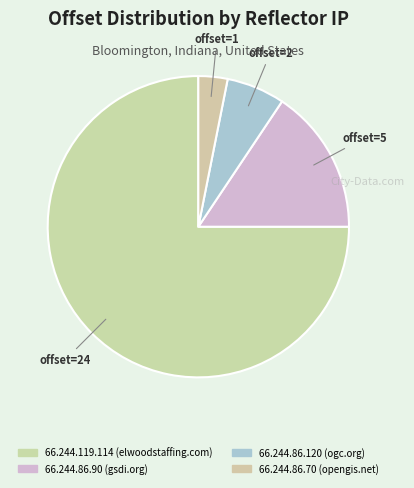

How many segments does this pie chart have?

4